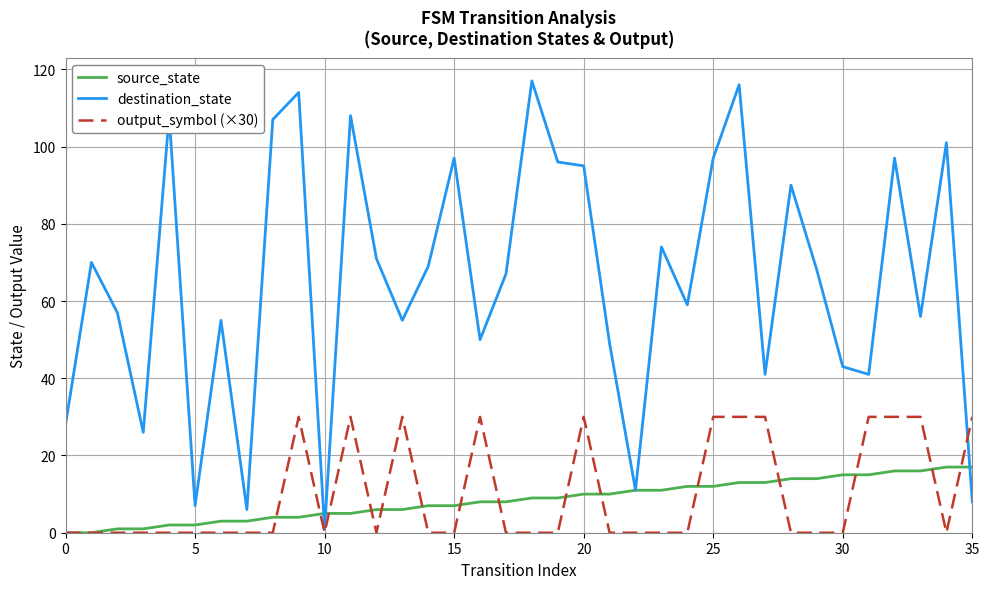

How many lines are shown in the chart?

3